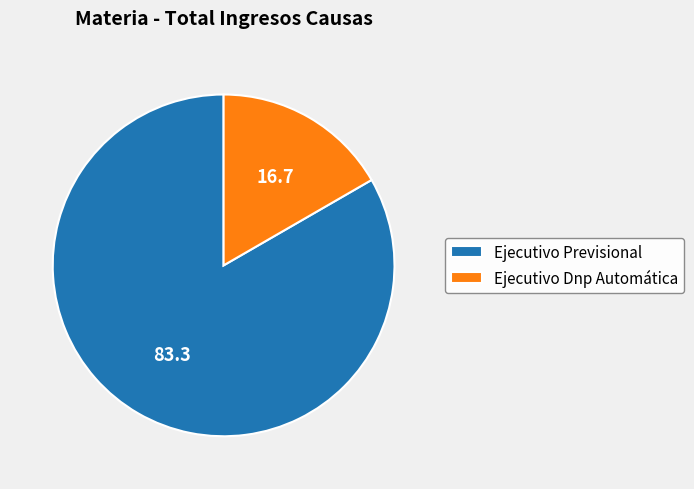

Count the number of slices in the pie.

2